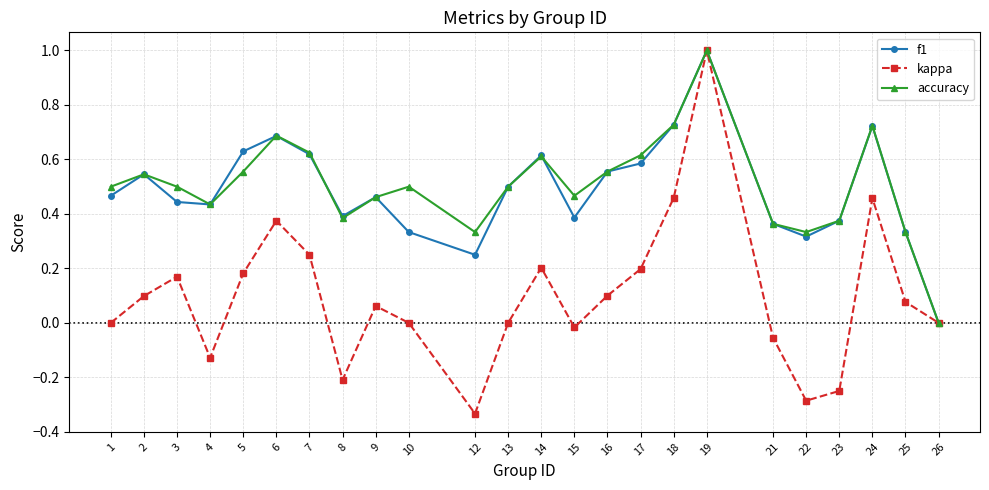

Which series has the largest range (max minus min)?

kappa